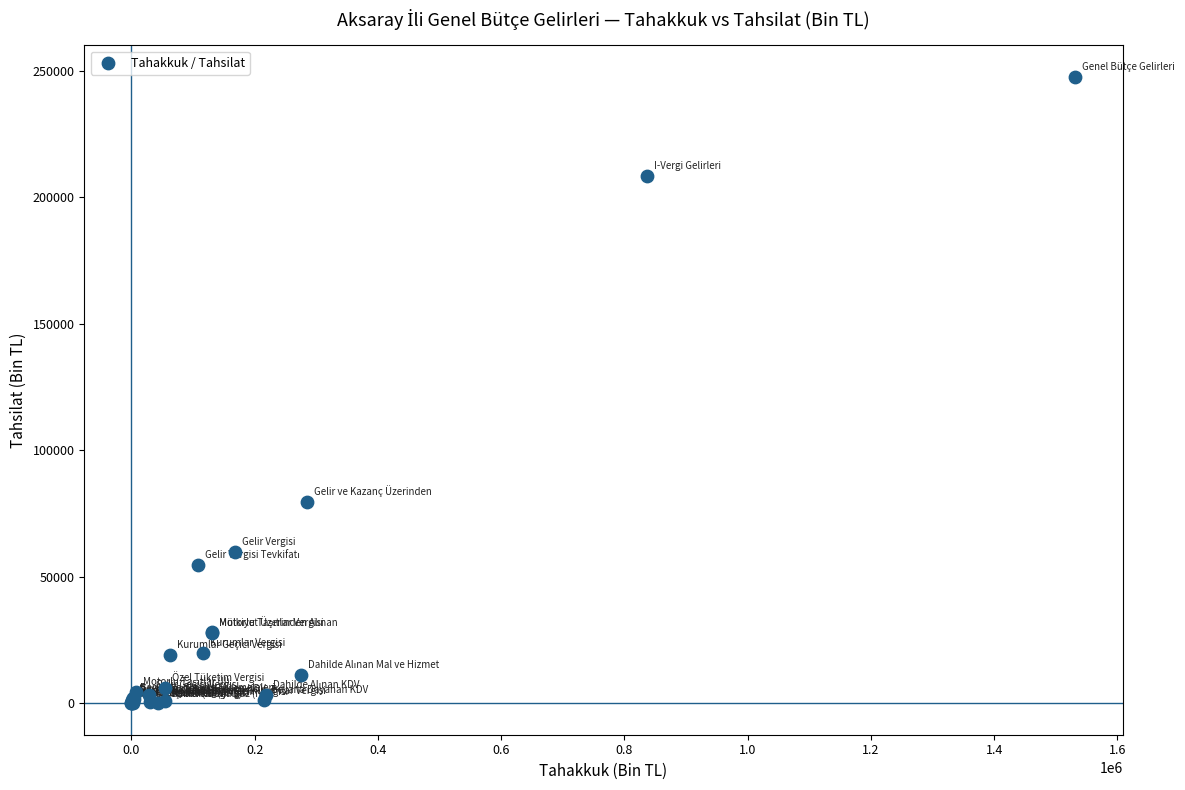

What Y value in the scatter plot is closest to 123857?

79688